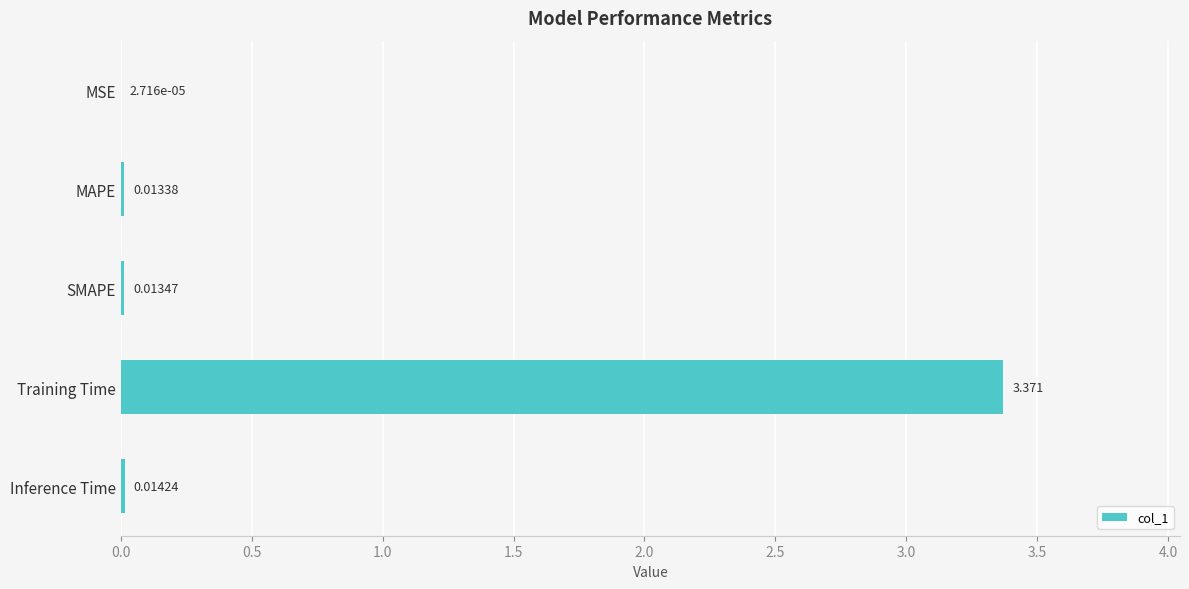

At which category does the chart reach its peak across all series?

Training Time